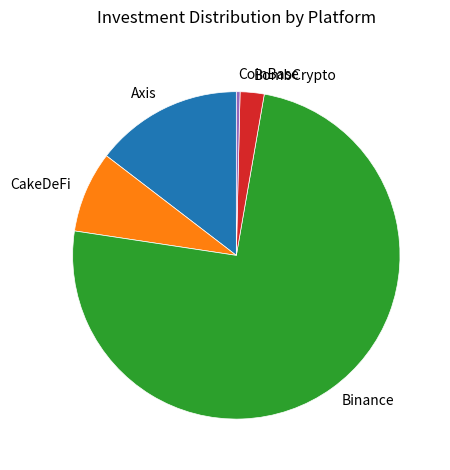

How many slices are in this pie chart?

5